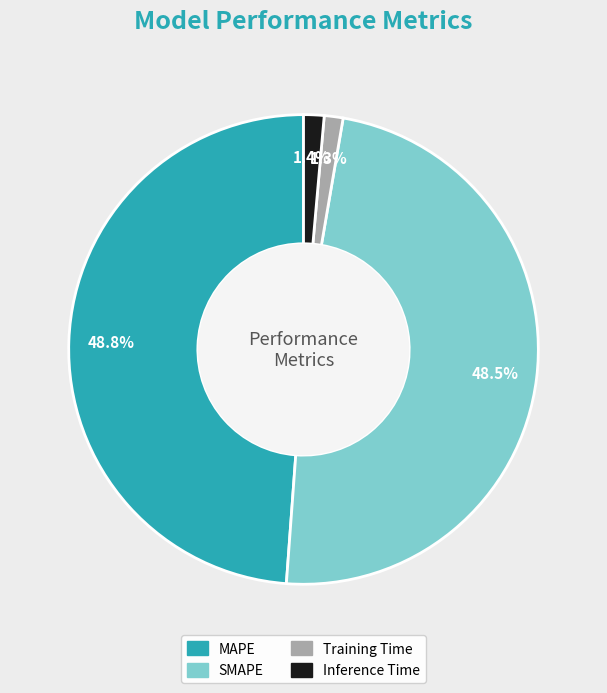

Is there any slice that represents more than half of the pie?

No